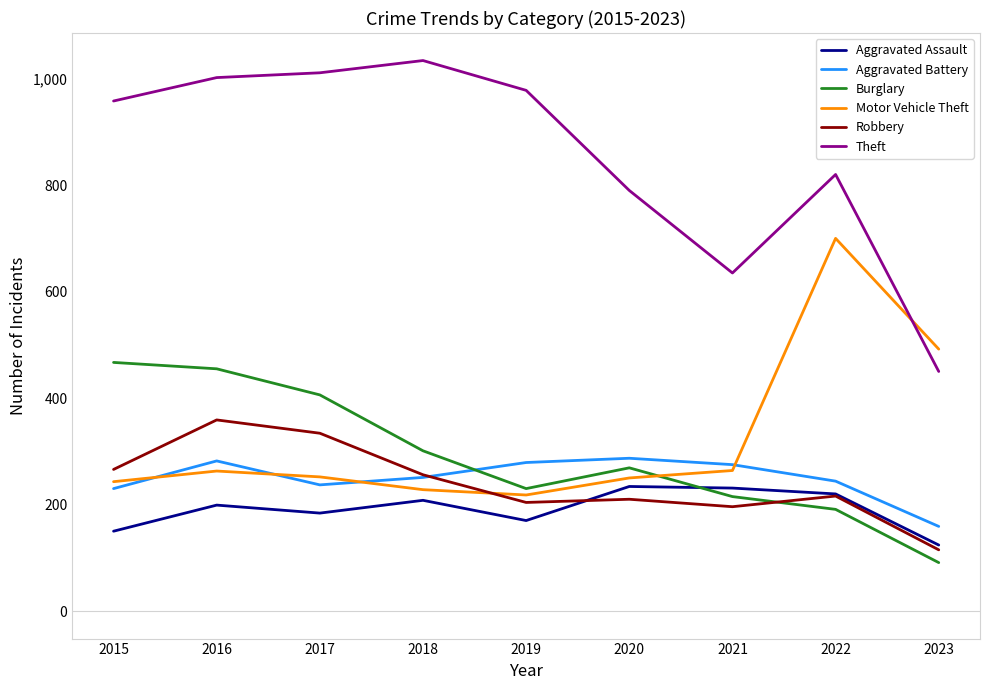

Rank the series at 2020 from lowest to highest value.

Robbery, Aggravated Assault, Motor Vehicle Theft, Burglary, Aggravated Battery, Theft